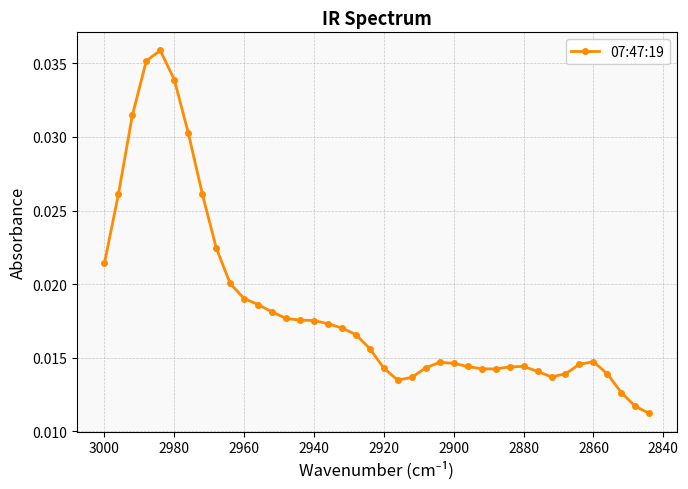

How many lines are shown in the chart?

1